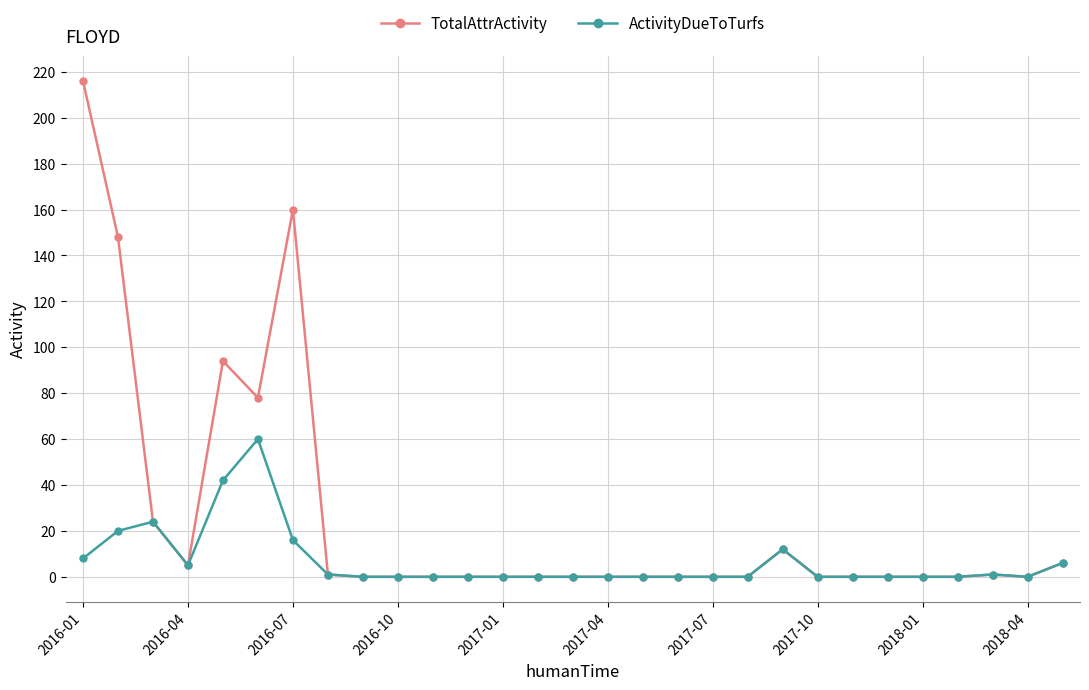

List the series in order of their overall mean, highest first.

TotalAttrActivity, ActivityDueToTurfs